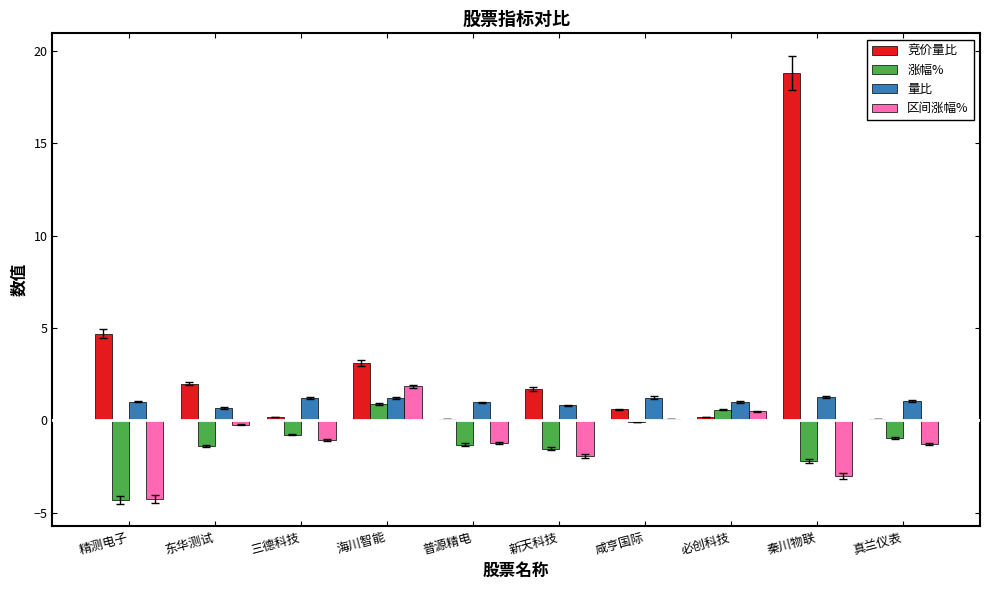

What is the label of the 3rd bar from the left?

三德科技